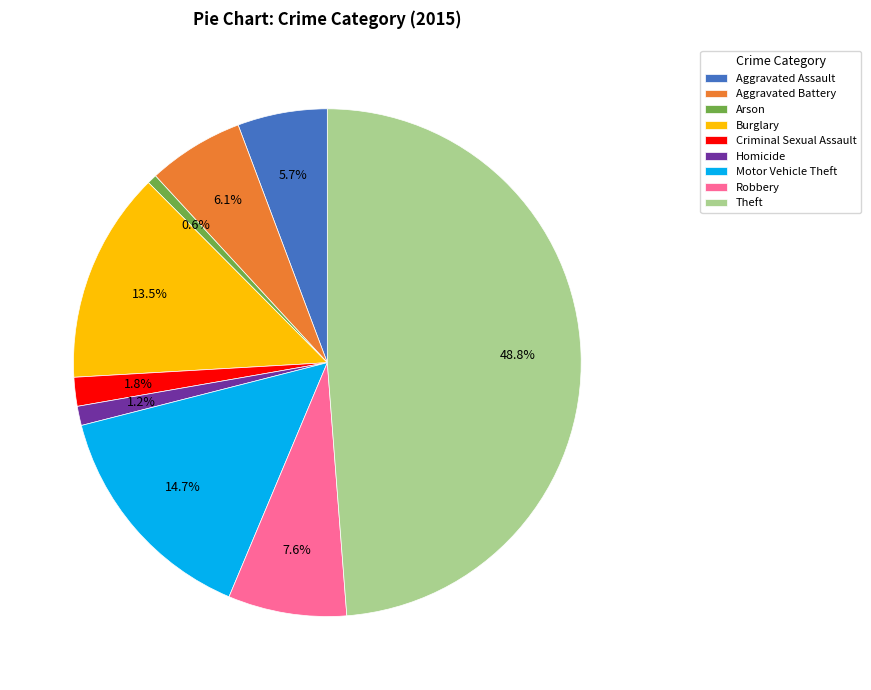

How many segments does this pie chart have?

9